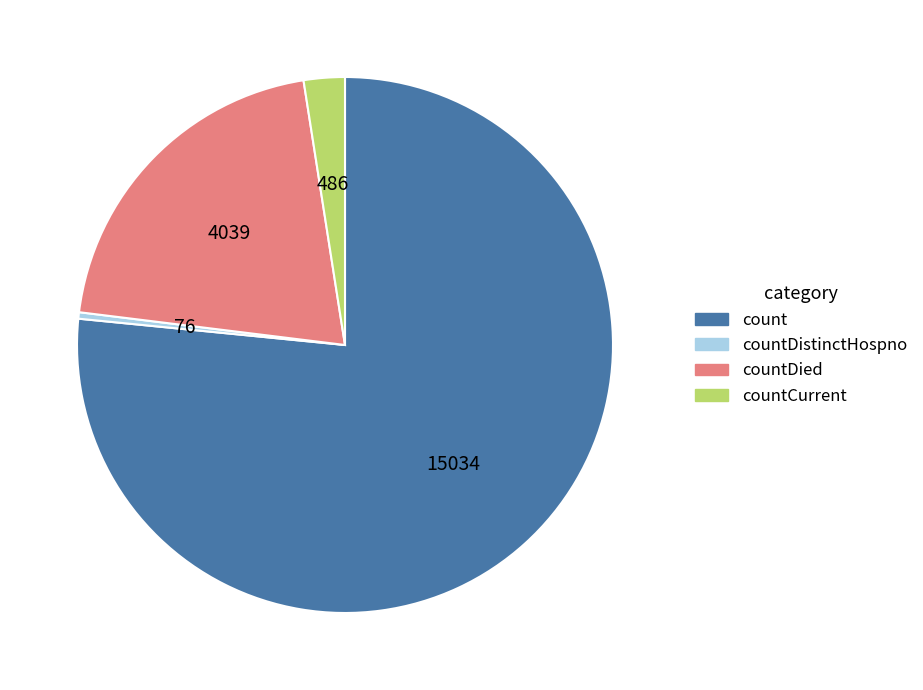

Which slice is the smallest?

countDistinctHospno